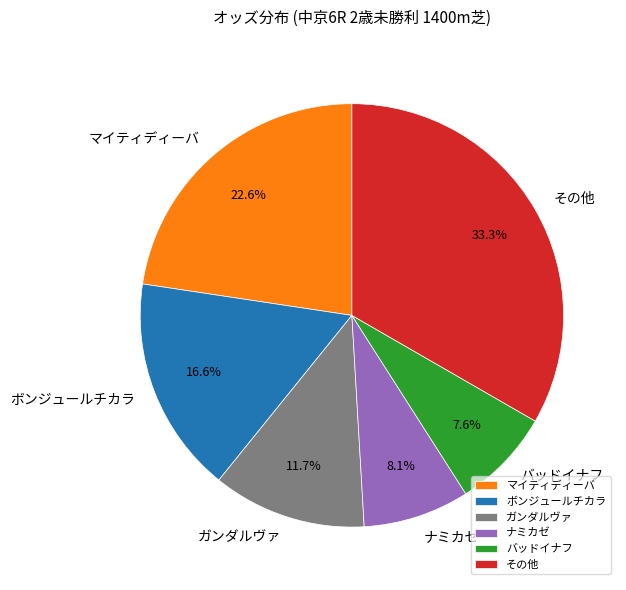

Between マイティディーバ and バッドイナフ, which is larger?

マイティディーバ